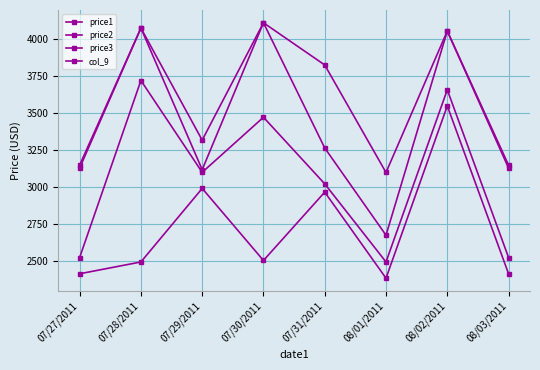

What is the spread (max minus min) of values at 07/31/2011?

861